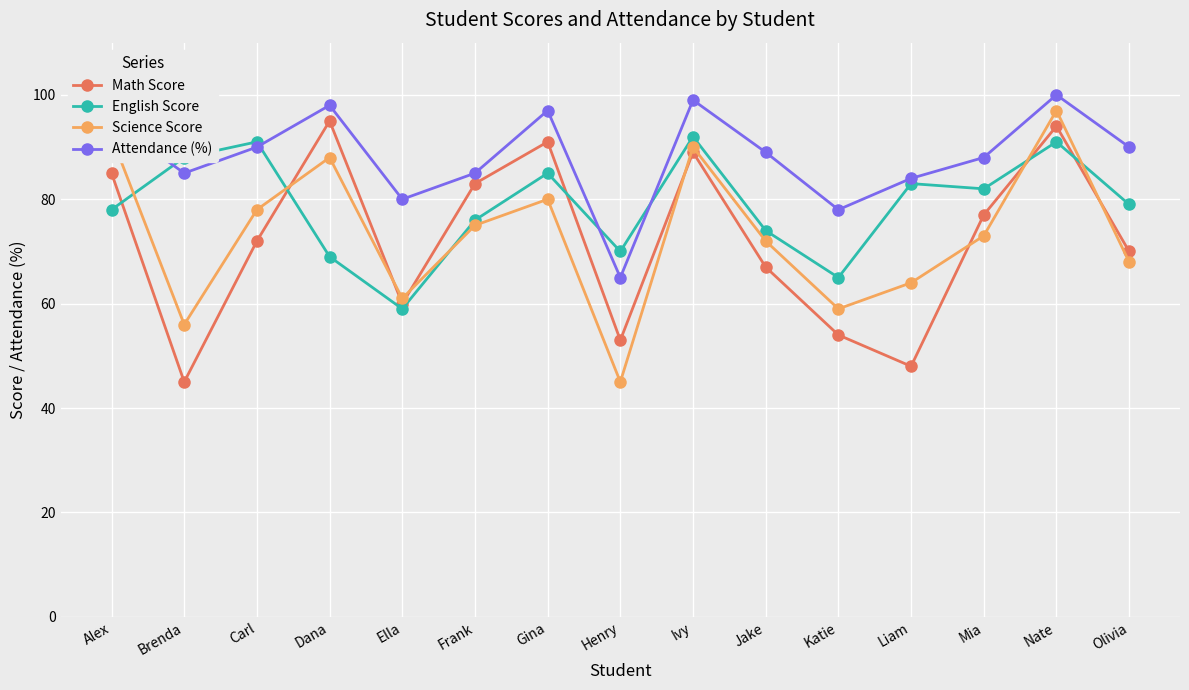

What is the label of the 10th point from the right?

Frank